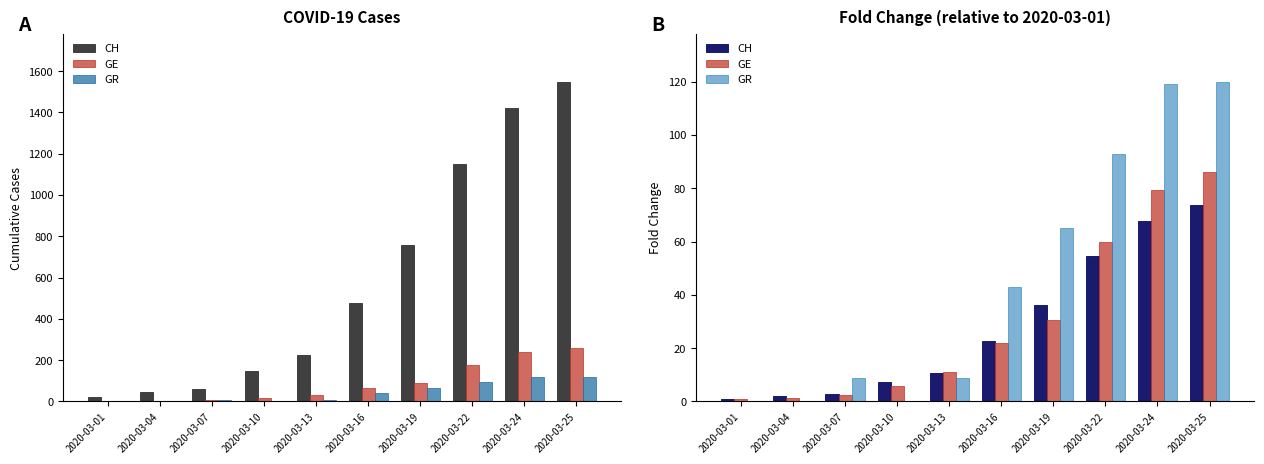

Between 2020-03-07 and 2020-03-10, which series saw the biggest shift?

GR